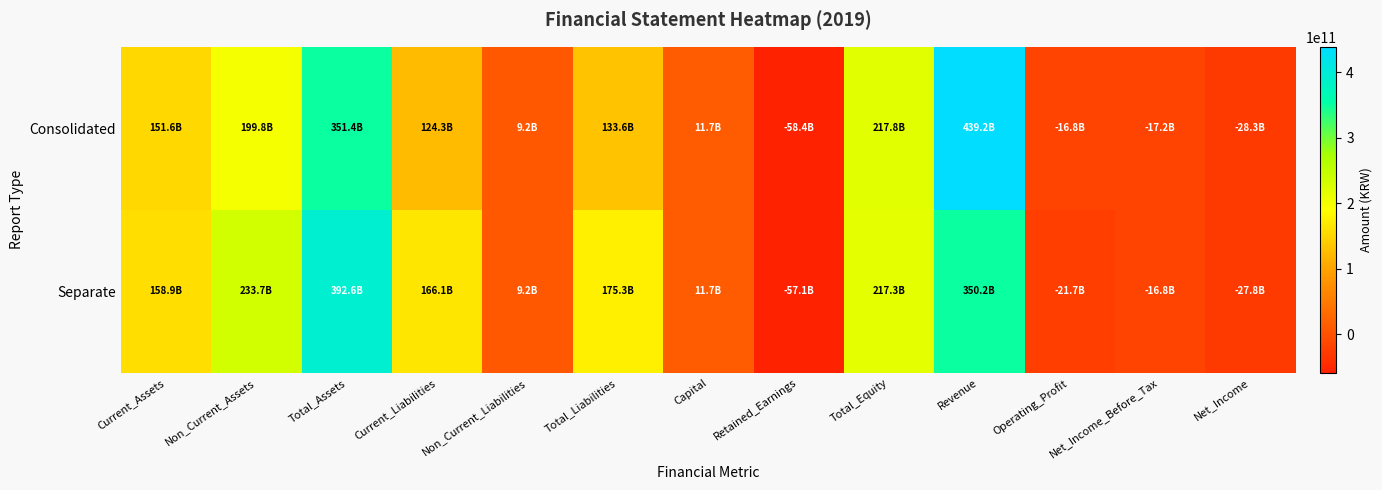

Reading right to left, transcribe all the data shown in this chart.

Consolidated: Net_Income=-28269349781	Net_Income_Before_Tax=-17204305504	Operating_Profit=-16774919183	Revenue=439165312922	Total_Equity=217801699768	Retained_Earnings=-58405227463	Capital=11663736000	Total_Liabilities=133561263393	Non_Current_Liabilities=9212511555	Current_Liabilities=124348751838	Total_Assets=351362963161	Non_Current_Assets=199760026137	Current_Assets=151602937024
Separate: Net_Income=-27790885394	Net_Income_Before_Tax=-16786658010	Operating_Profit=-21672584038	Revenue=350246474262	Total_Equity=217307734952	Retained_Earnings=-57081195606	Capital=11663736000	Total_Liabilities=175314198454	Non_Current_Liabilities=9207926555	Current_Liabilities=166106271899	Total_Assets=392621933406	Non_Current_Assets=233741203186	Current_Assets=158880730220